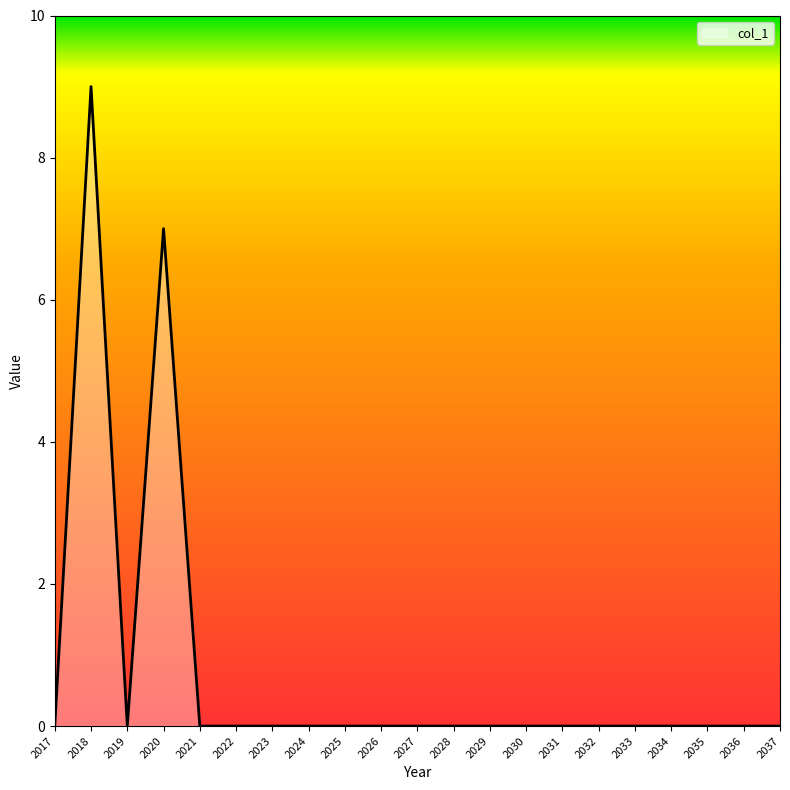

Does the chart have visible grid lines?

No